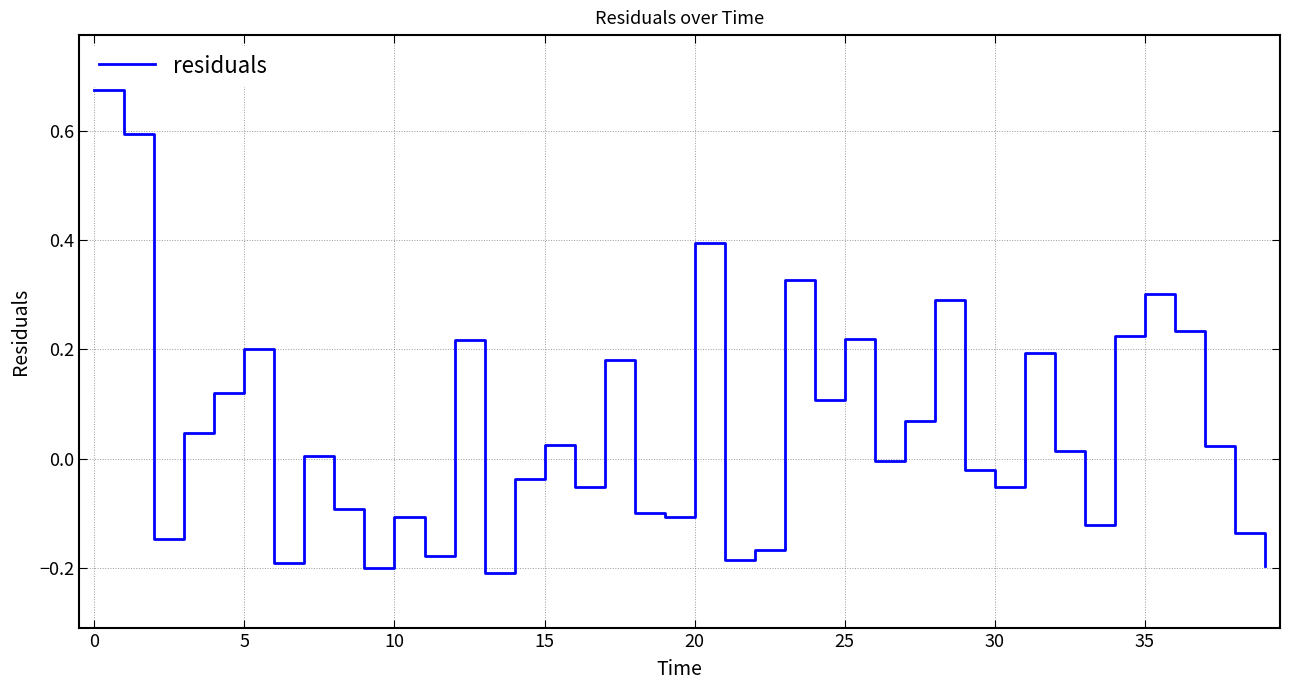

What is the difference between the maximum and minimum values?

0.9